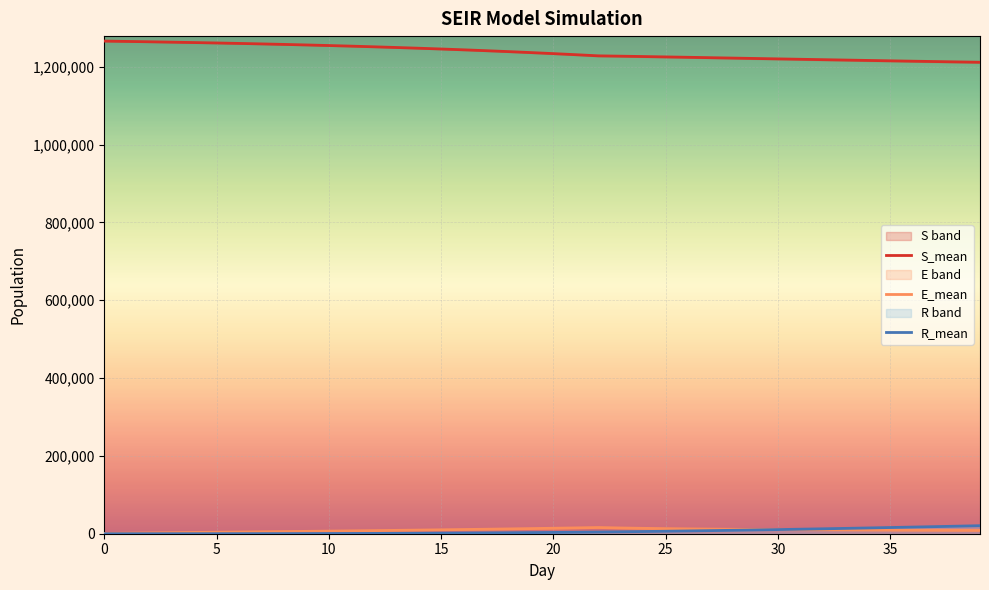

What is the difference between the maximum and second lowest values in the E_mean series?

14471.7